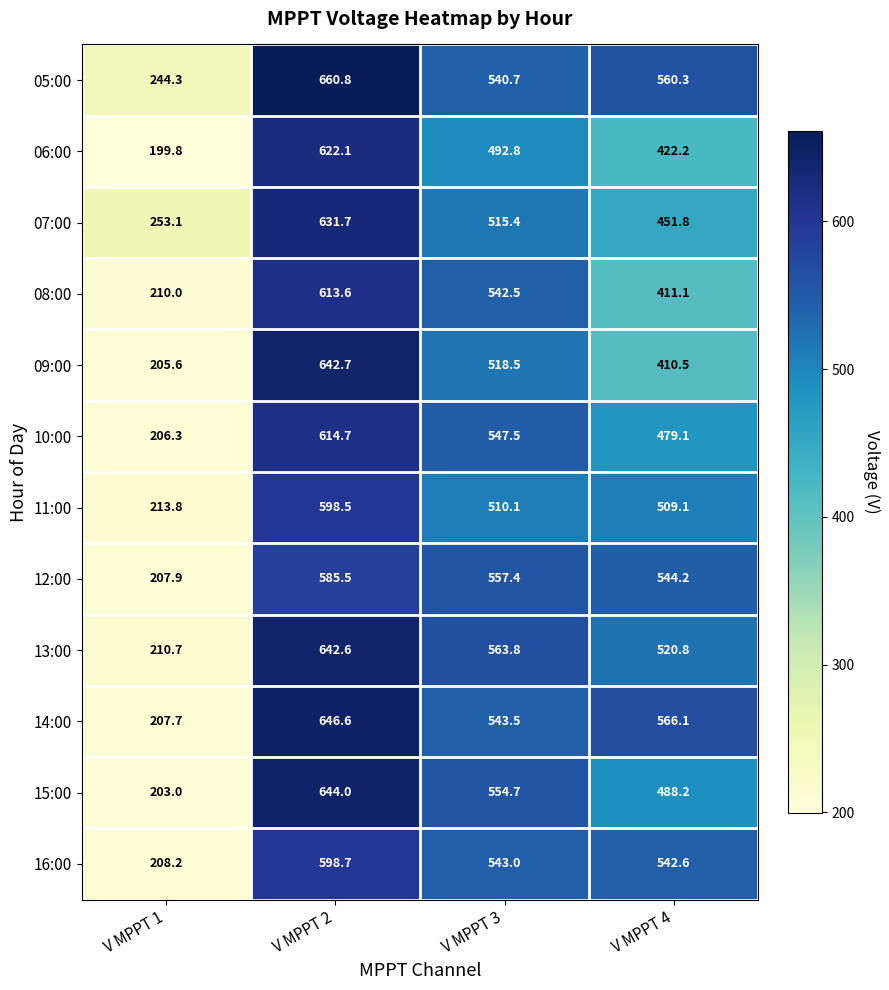

Which series has the largest total across all categories?

05:00